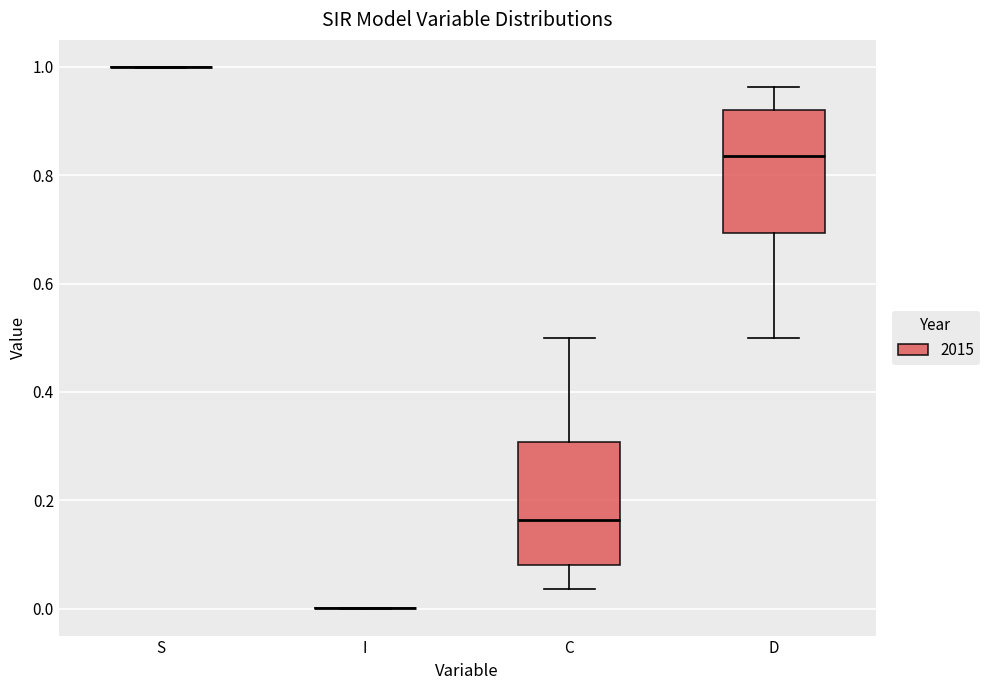

Reading left to right, read every box against the y-axis: the position of its median line, the range the box covers, and the ends of its whiskers. The values are not printed on the chart, so give them approximately, as read against the axis.

S: box collapsed to a line at 1.00, whiskers 1.00 to 1.00
I: box collapsed to a line at 0.00, whiskers 0.00 to 0.00
C: median 0.16, box 0.08 to 0.30, whiskers 0.04 to 0.50
D: median 0.84, box 0.70 to 0.92, whiskers 0.50 to 0.96